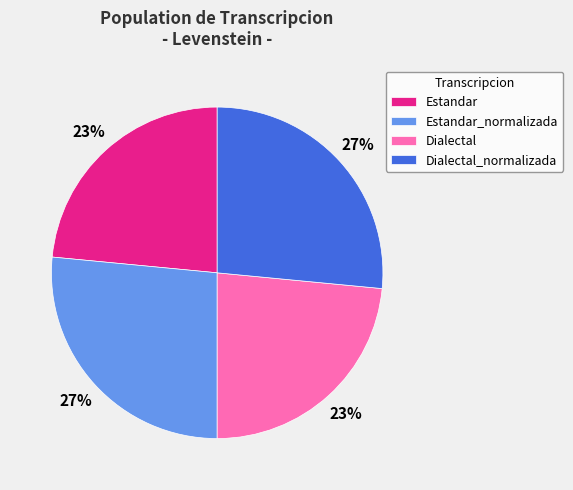

Does any single category account for the majority?

No